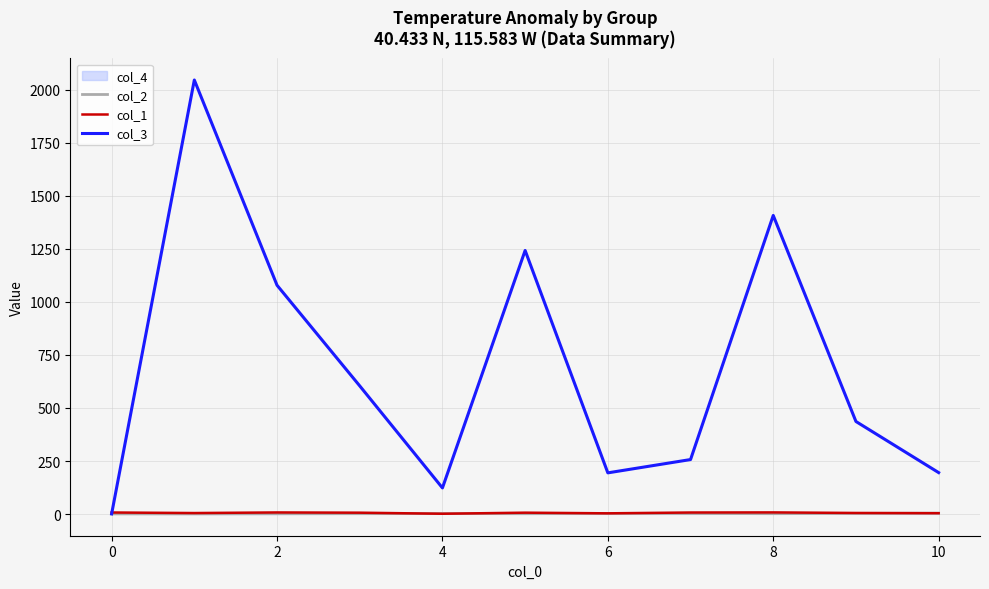

What is the minimum value shown in the chart?

1.0